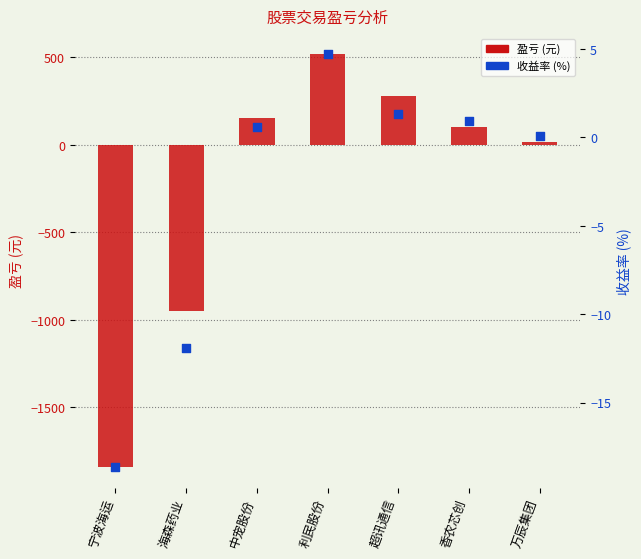

Is the value of 收益率 (%) at 超讯通信 greater than the value of 盈亏 (元) at 中宠股份?

No